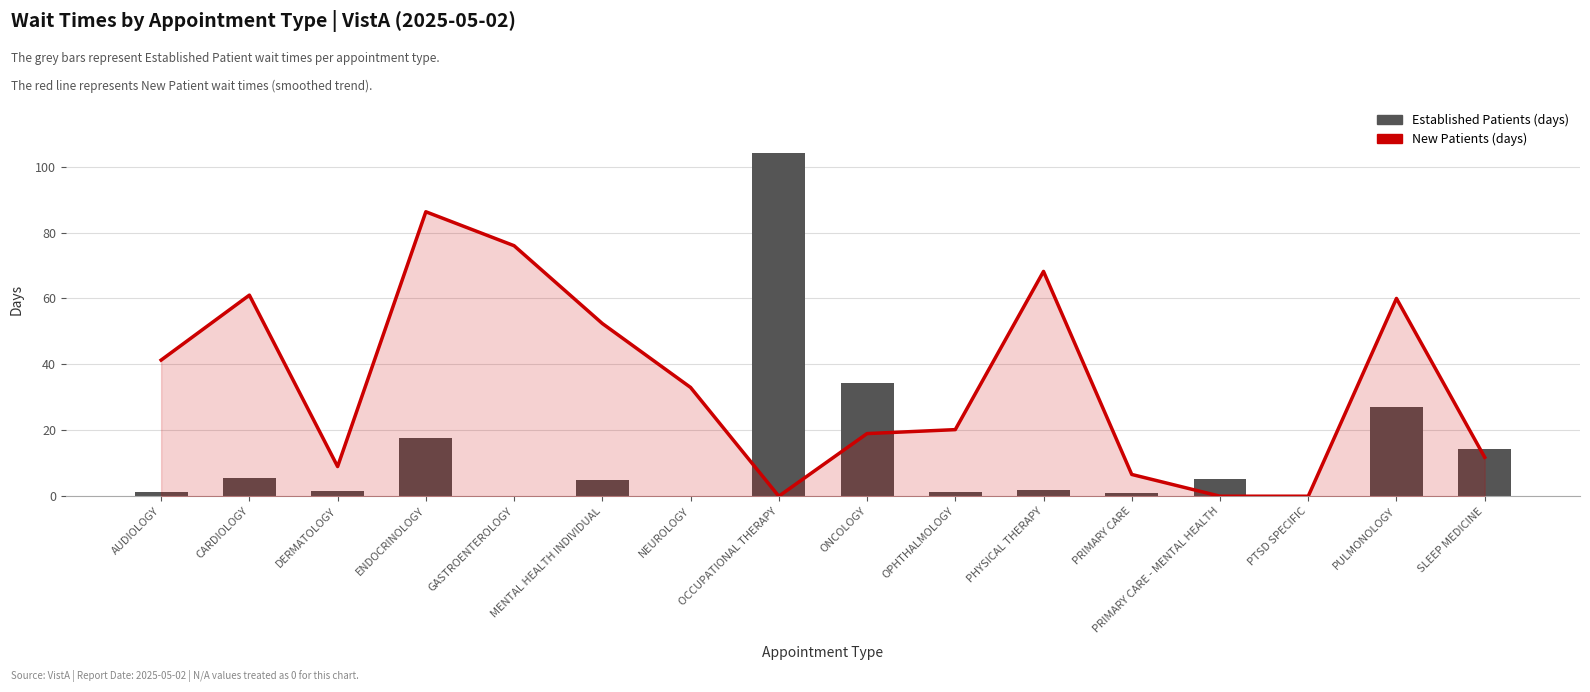

What is the difference between the maximum and minimum values in the NewPatients series?

86.3